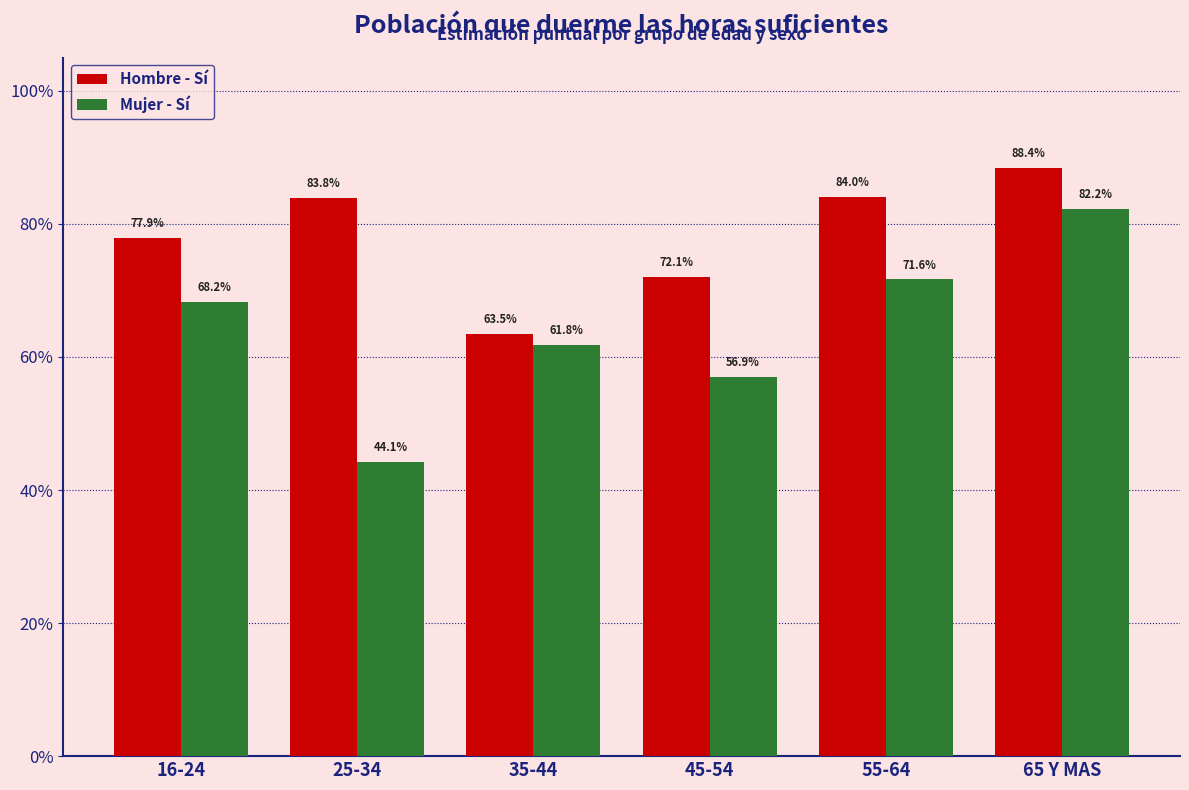

What are all the series names shown in the legend?

Hombre - Sí, Mujer - Sí